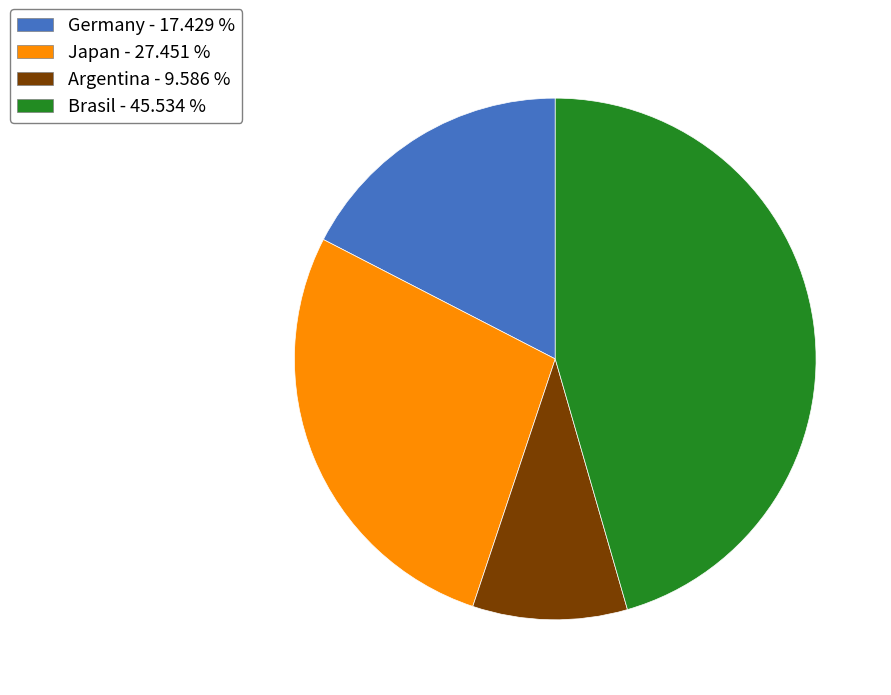

Rank the categories by value from lowest to highest.

Argentina, Germany, Japan, Brasil